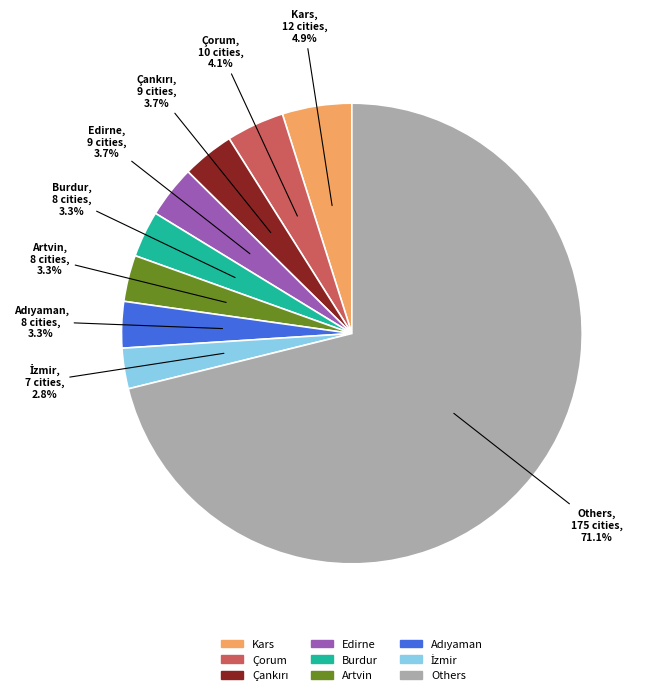

Is there any slice that represents more than half of the pie?

Yes